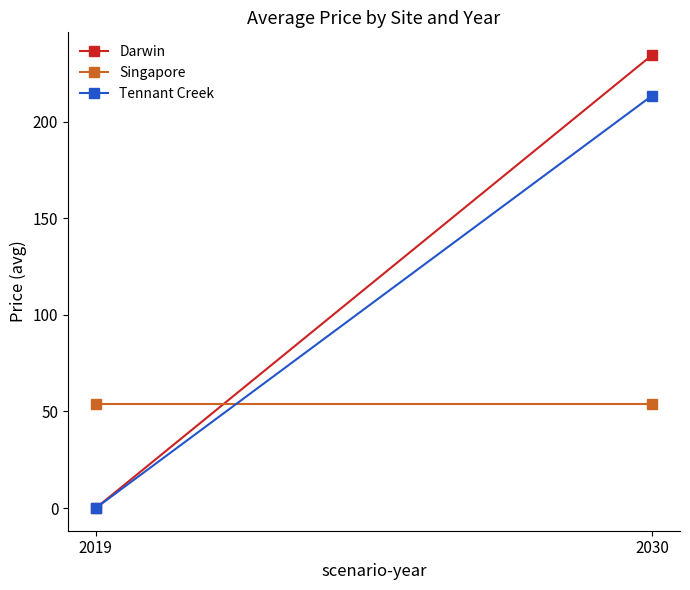

Reading left to right, list all the values displayed in this chart.

Darwin: 0.0	234.5
Singapore: 53.7	53.7
Tennant Creek: 0.0	213.5